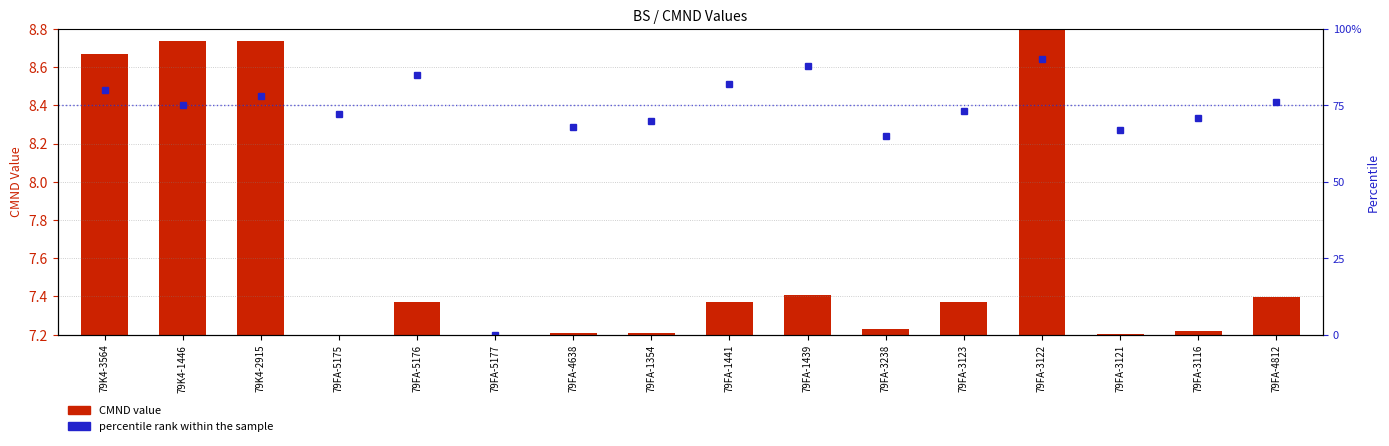

What is the change in value from 79FA-4638 to 79FA-1354?

+2